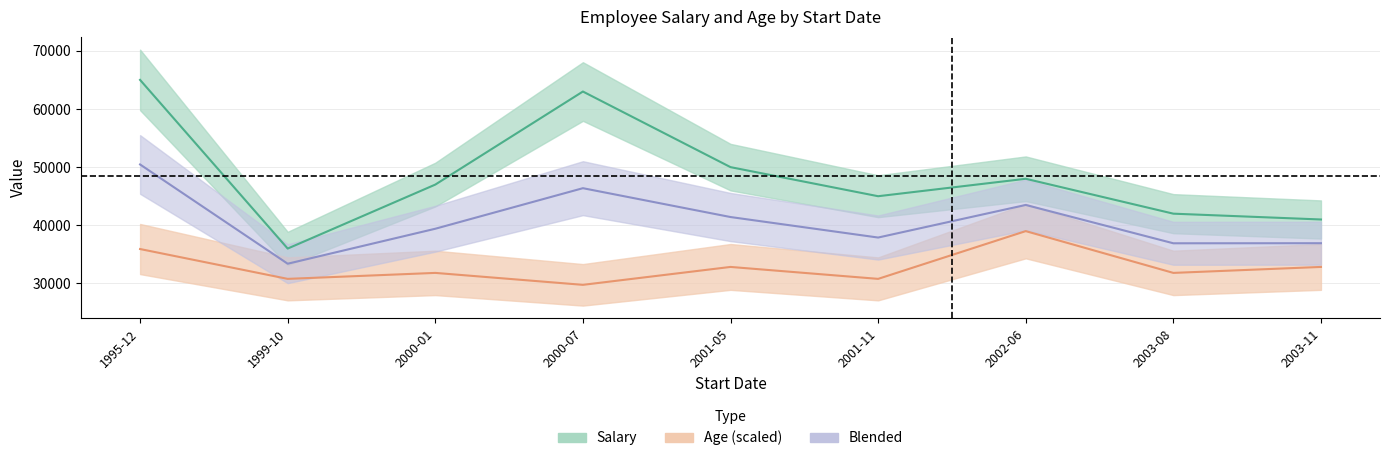

What is the average value of the Age series?

32842.1